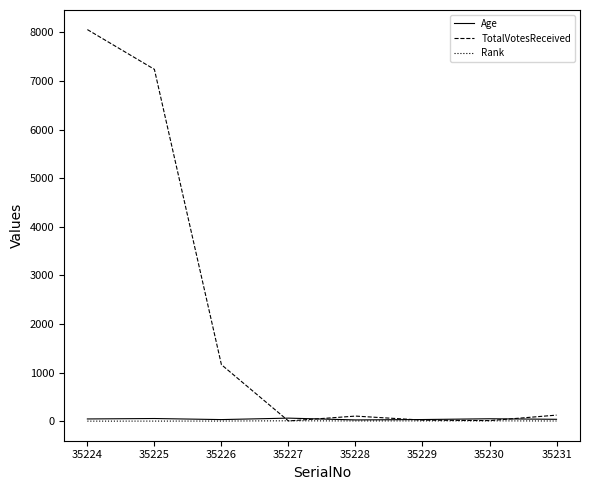

At which category does the chart reach its peak across all series?

35224